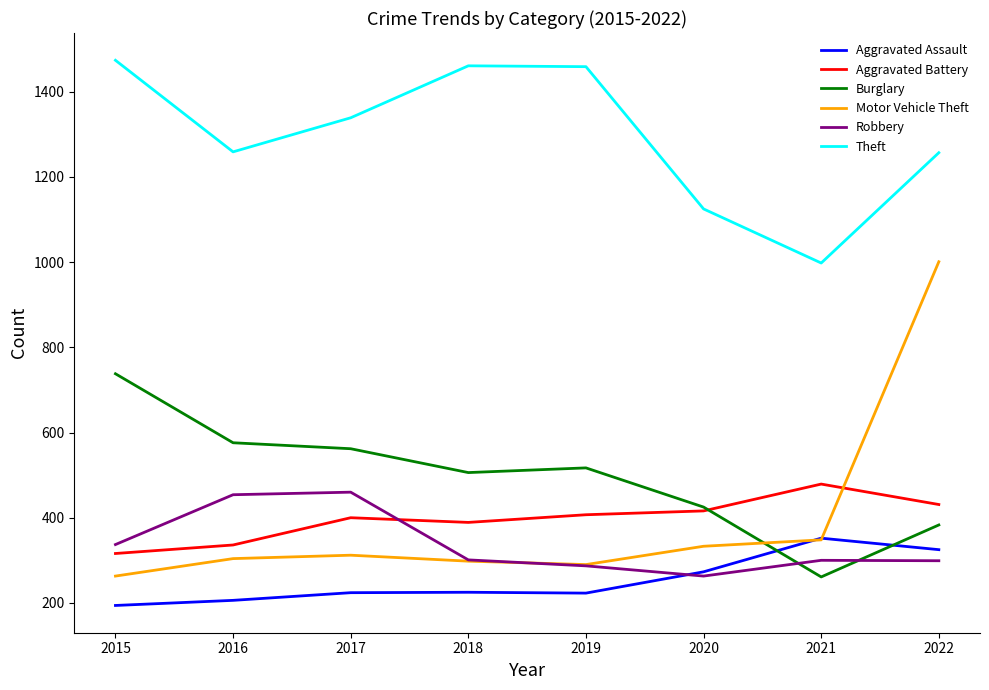

Rank the series by their maximum value, from lowest to highest.

Aggravated Assault, Robbery, Aggravated Battery, Burglary, Motor Vehicle Theft, Theft